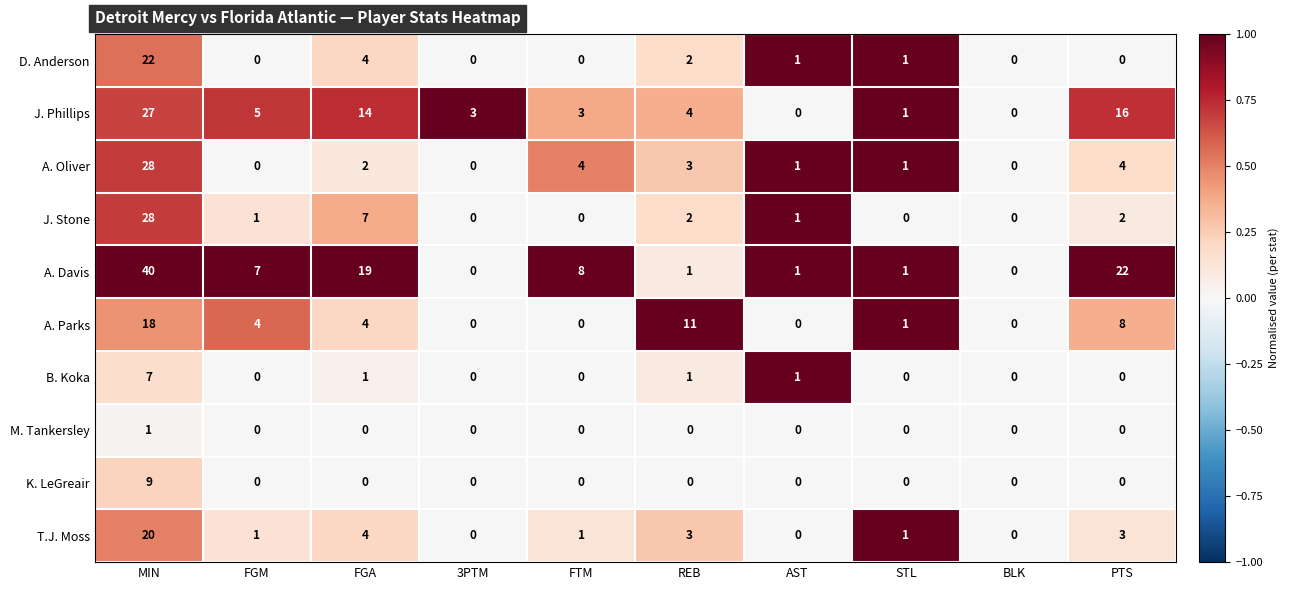

What value does the T.J. Moss series have at MIN?

20